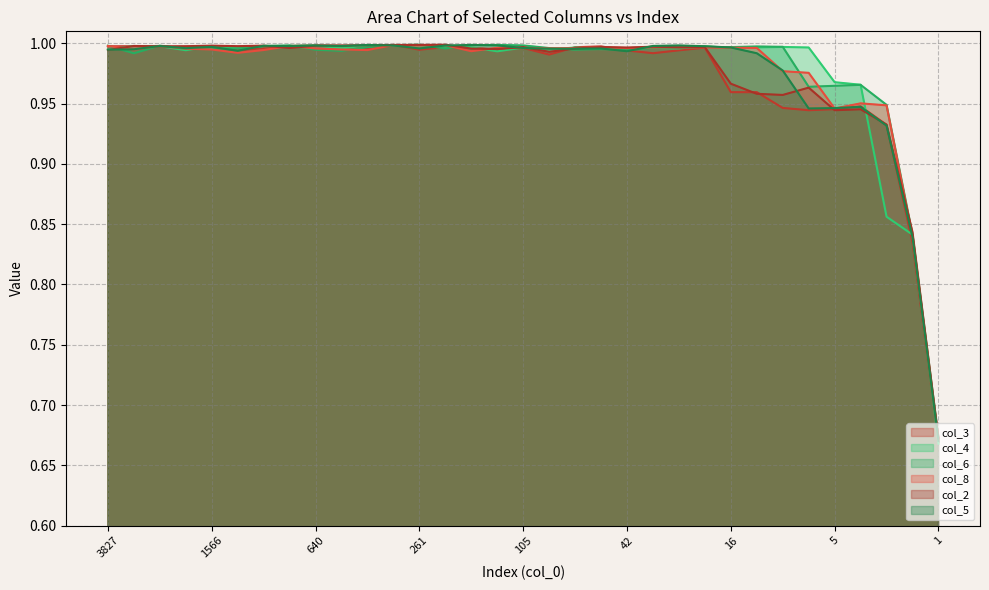

At which category is the sum across all series the highest?

327